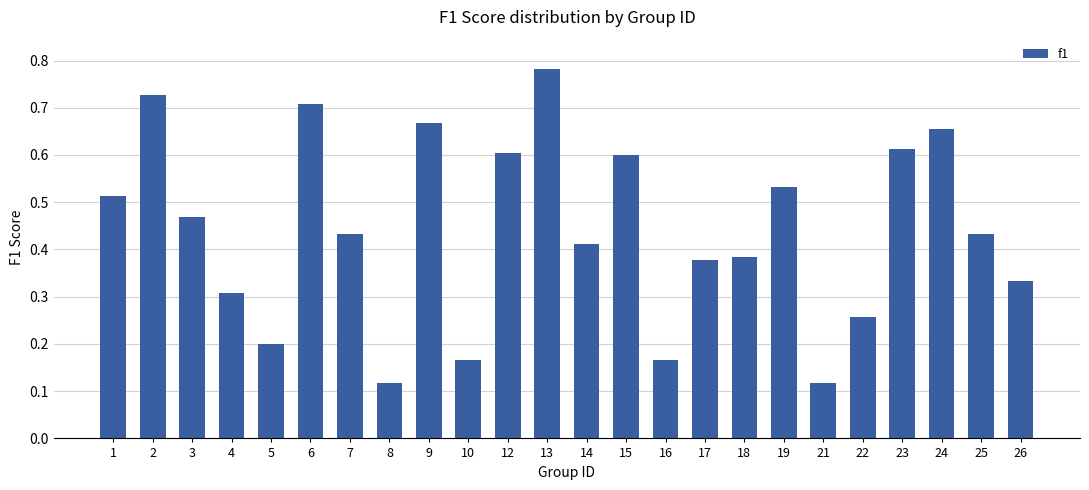

True or false: the data shows 0.6 at 18.

False